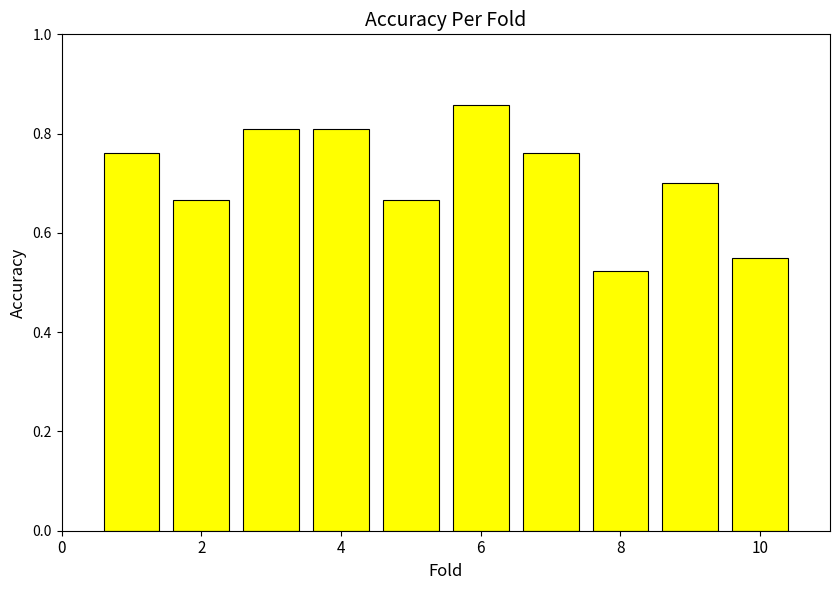

How many values are between 0 and 1?

10